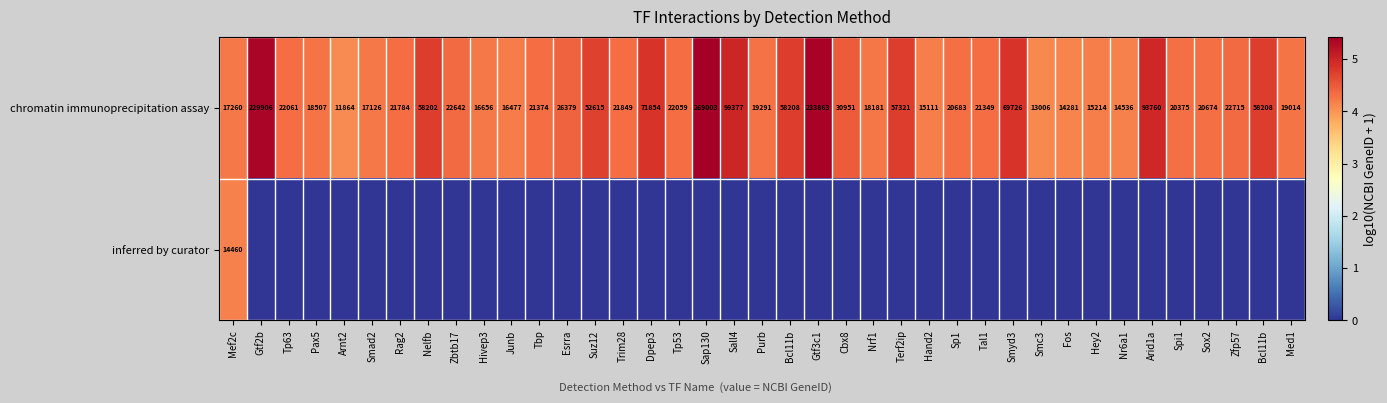

Where is inferred by curator nearest to the value 2?

Gtf2b